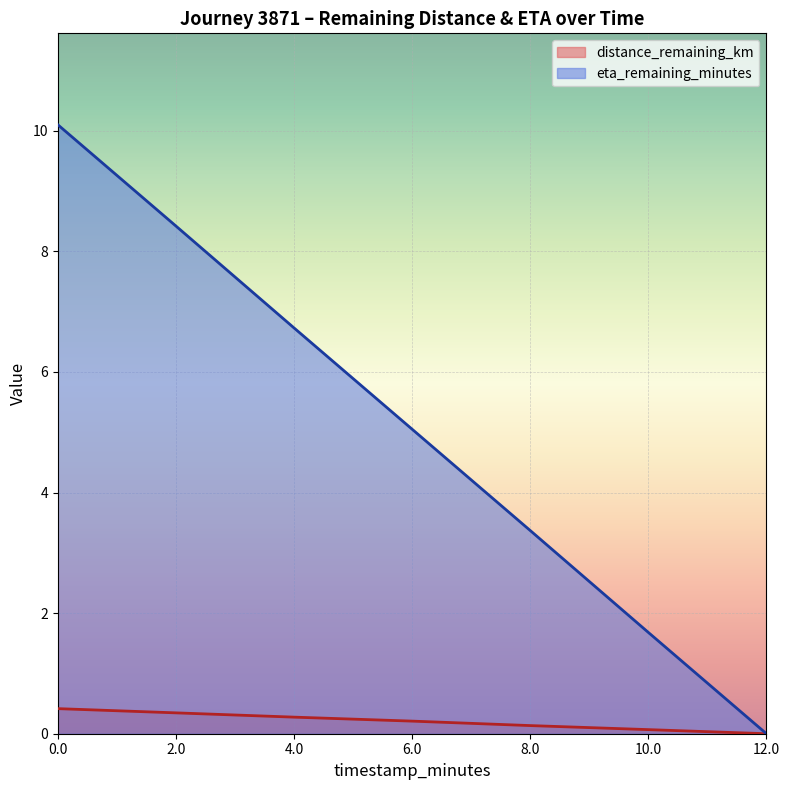

How many lines are shown in the chart?

2